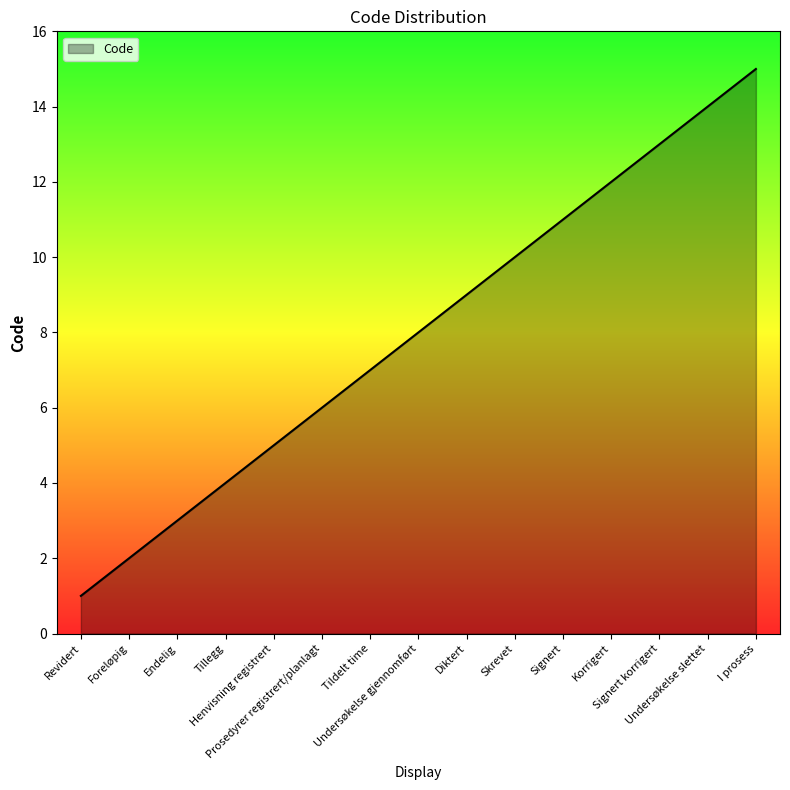

Between Foreløpig and Revidert, which is larger?

Foreløpig